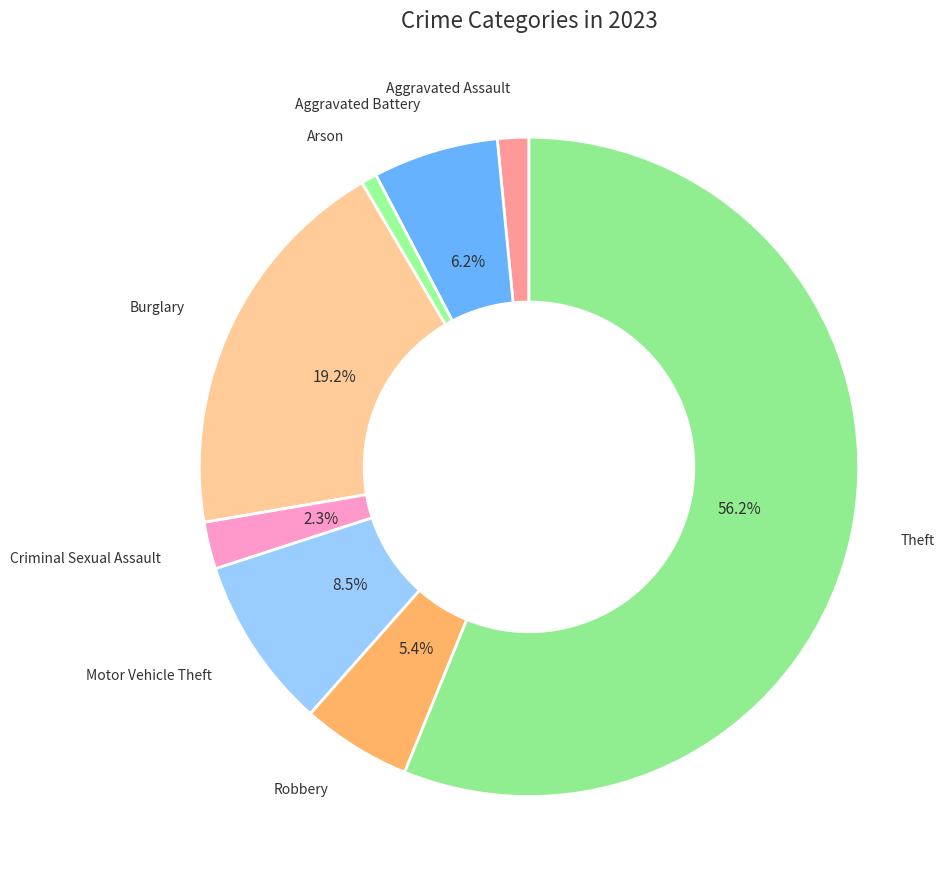

Is Motor Vehicle Theft the majority of the pie?

No